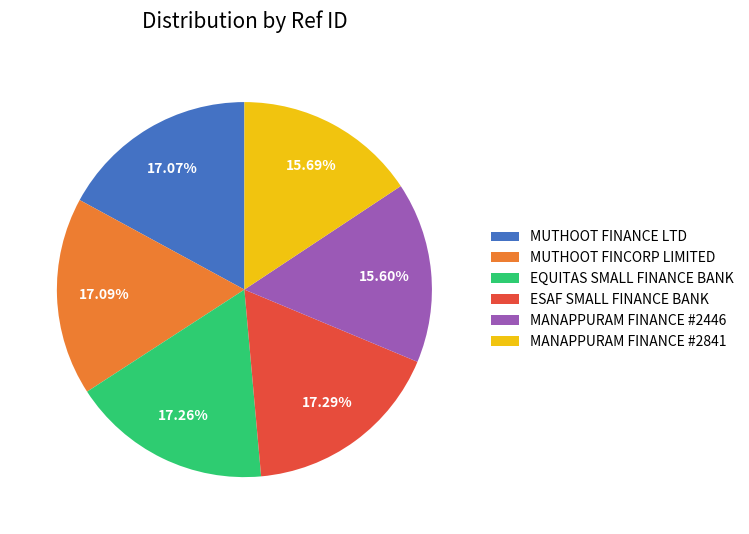

What is the total percentage of MANAPPURAM FINANCE #2841 and MANAPPURAM FINANCE #2446?

31.3%